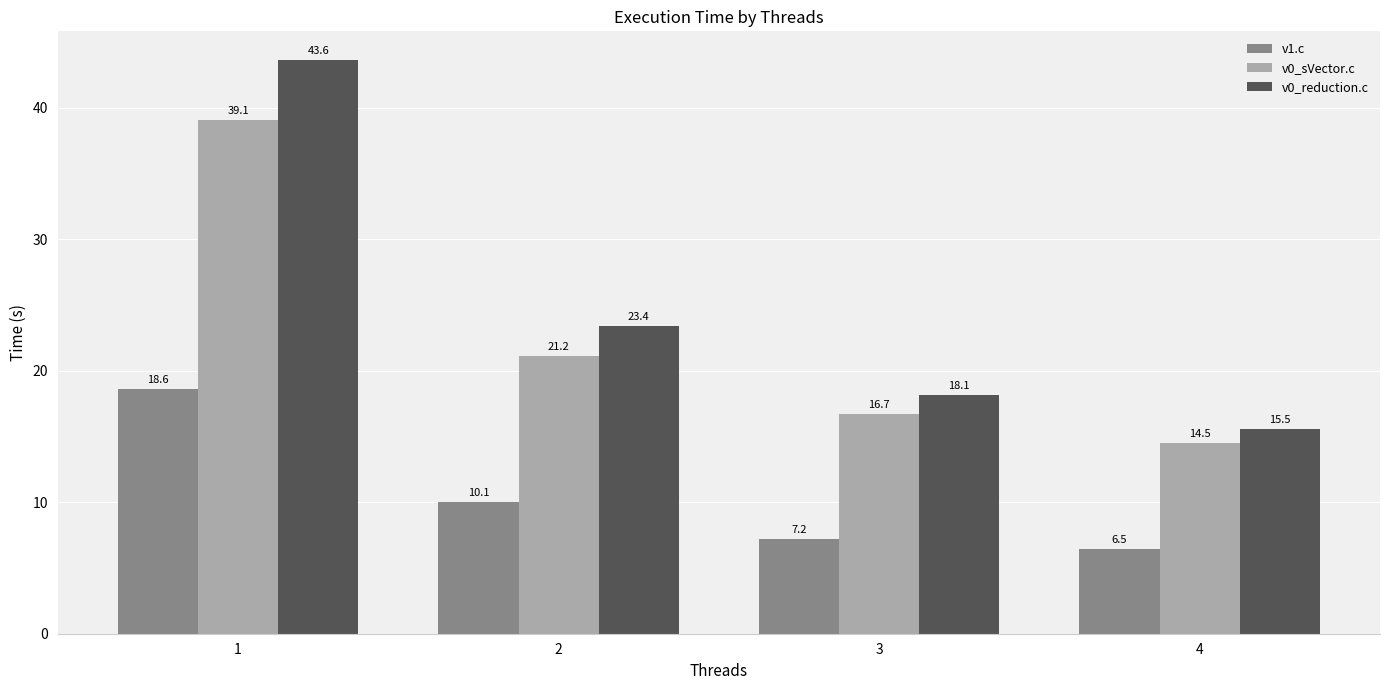

Rank the series by their maximum value, from lowest to highest.

v1.c, v0_sVector.c, v0_reduction.c